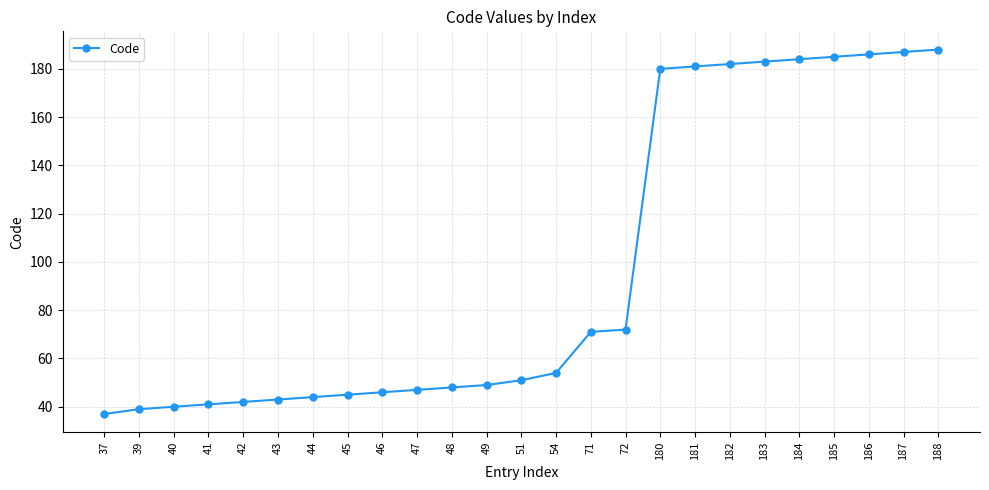

What is the difference between the values at 41 and 43?

2